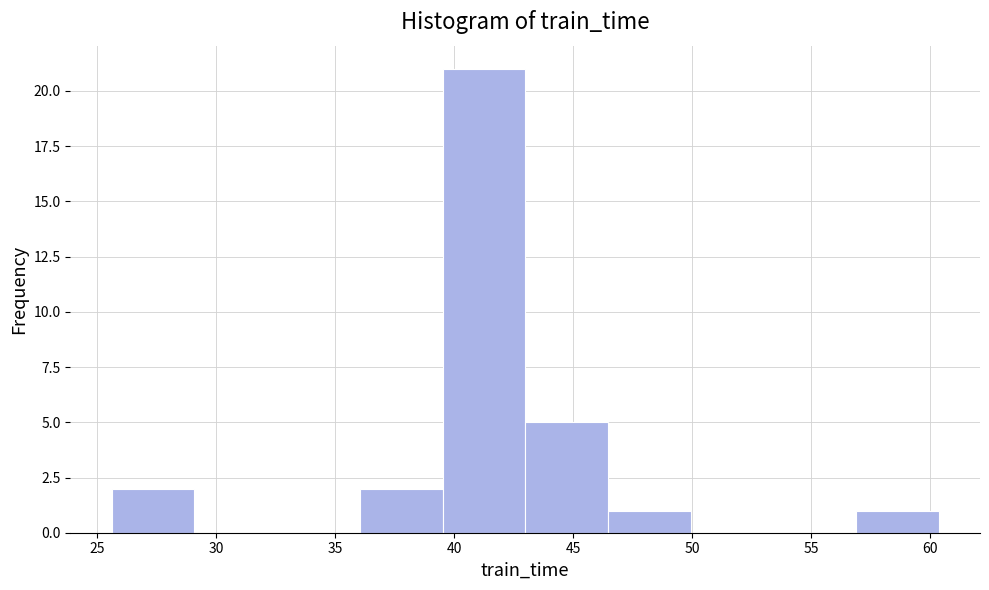

Over which range of the x-axis is the bar tallest?

39.5 to 43.0